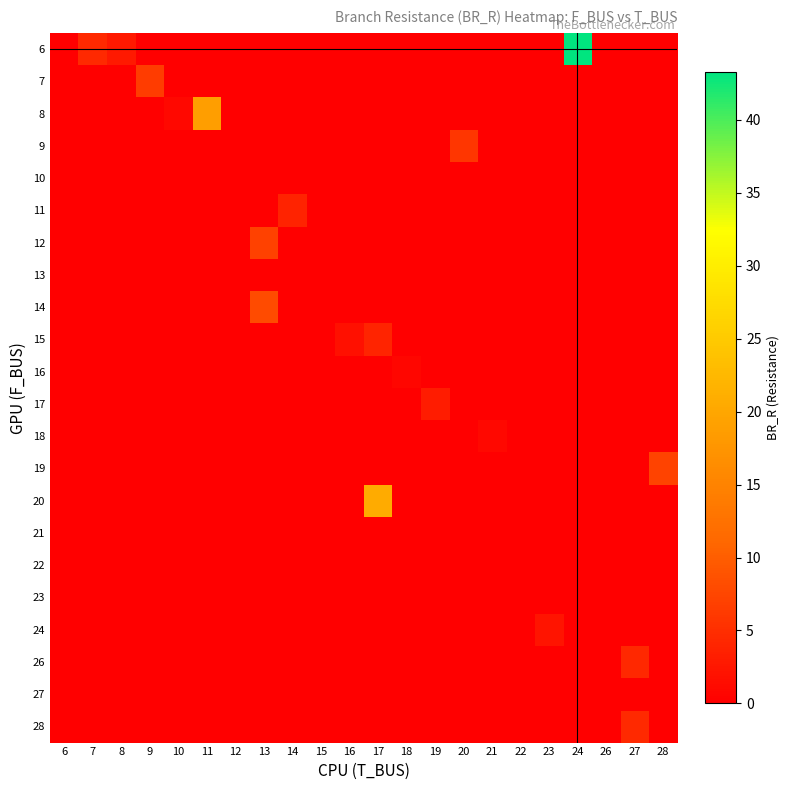

Which series has the largest total across all categories?

6